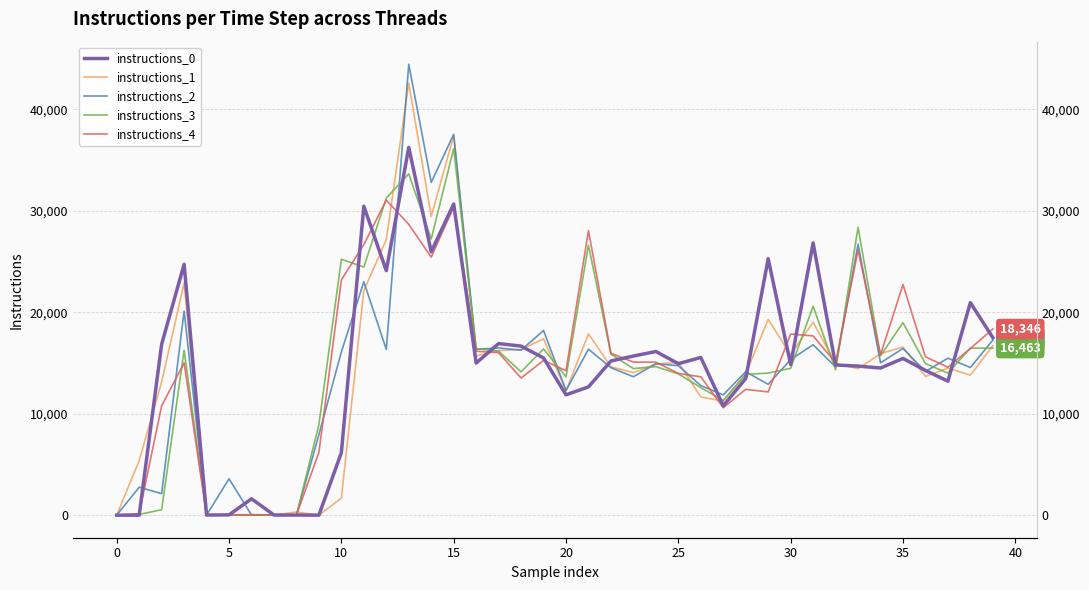

Reading left to right, extract all data points from this chart.

instructions_0: 0	0	16848	24730	12	29	1615	14	13	1	6160	30448	24103	36247	25963	30669	14990	16912	16664	15497	11861	12643	15196	15683	16131	14929	15546	10777	13470	25274	14848	26828	14805	14691	14505	15446	14266	13204	20945	17496
instructions_1: 0	5369	13137	22886	13	19	61	9	313	0	1677	22136	27158	42590	29436	37387	15690	16229	16325	17384	12262	17862	14625	14052	14884	15069	11653	11238	13924	19290	15823	19022	14951	14438	15920	16571	13672	14495	13801	16713
instructions_2: 0	2755	2116	20117	10	3587	12	10	12	7935	16092	23007	16339	44446	32790	37535	16337	16484	16265	18200	12288	16361	14537	13641	14924	14736	12772	11858	14143	12896	15334	16799	14608	26722	15011	16430	14162	15472	14555	17253
instructions_3: 0	76	535	16250	13	13	14	19	4	8918	25223	24455	31246	33642	27222	36138	16425	16162	14127	16384	13637	26610	15869	14450	14643	13925	12574	11309	13878	14004	14473	20595	14336	28383	15705	18976	14935	14007	16463	16463
instructions_4: 0	152	10784	15011	14	20	14	14	1	6192	23185	26670	31050	28666	25433	30378	16160	16014	13516	15253	14240	28045	15952	15089	15081	13969	13636	10587	12398	12148	17856	17664	15039	26120	15814	22730	15609	14576	16433	18346